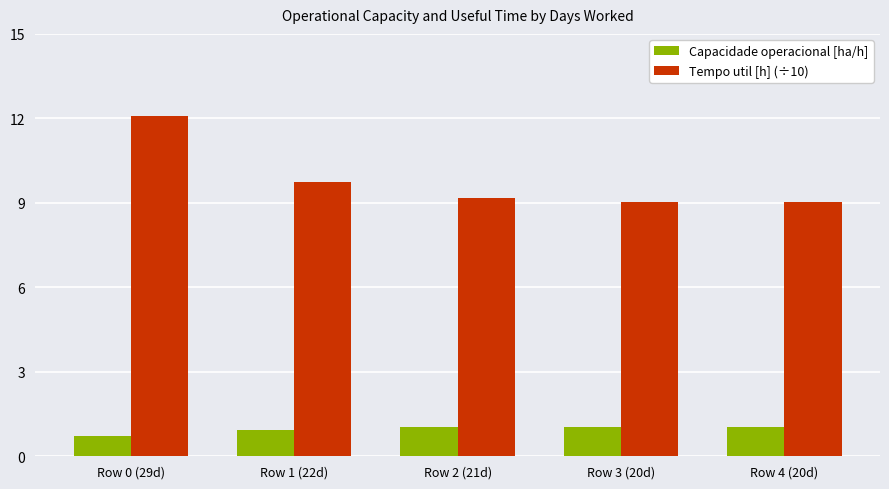

What are all the series names shown in the legend?

Capacidade operacional [ha/h], Tempo util [h] (÷10)